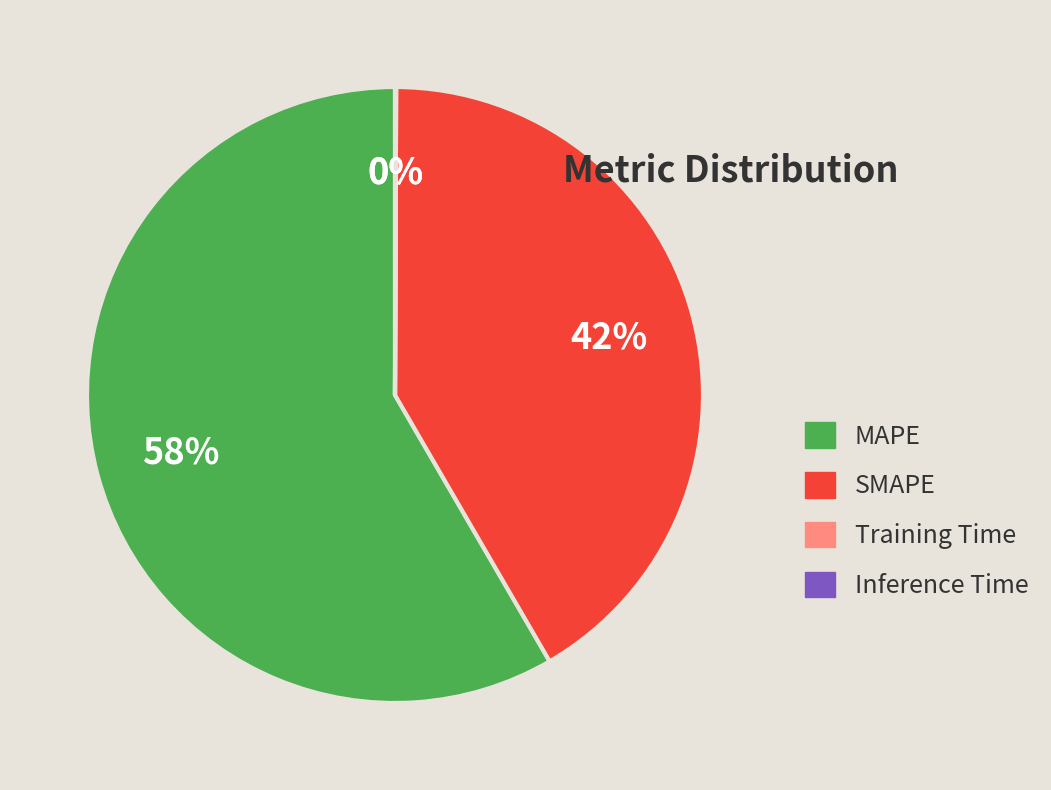

What is the largest slice in the pie chart?

MAPE